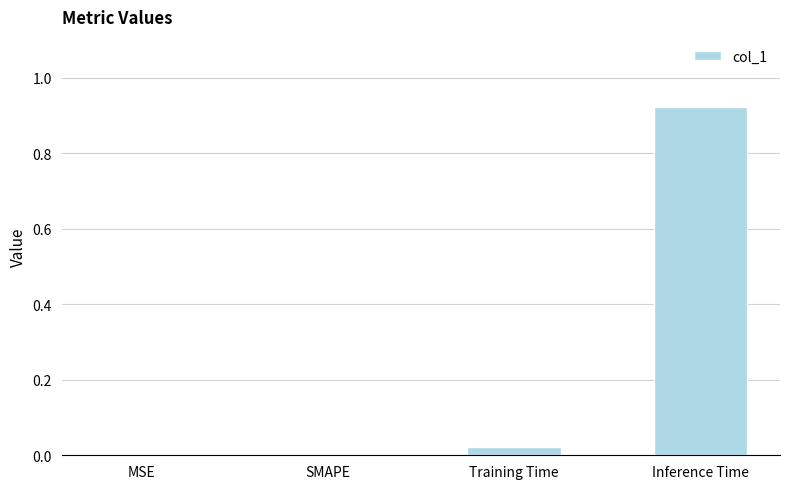

The value at Inference Time is 0.6. True or false?

False